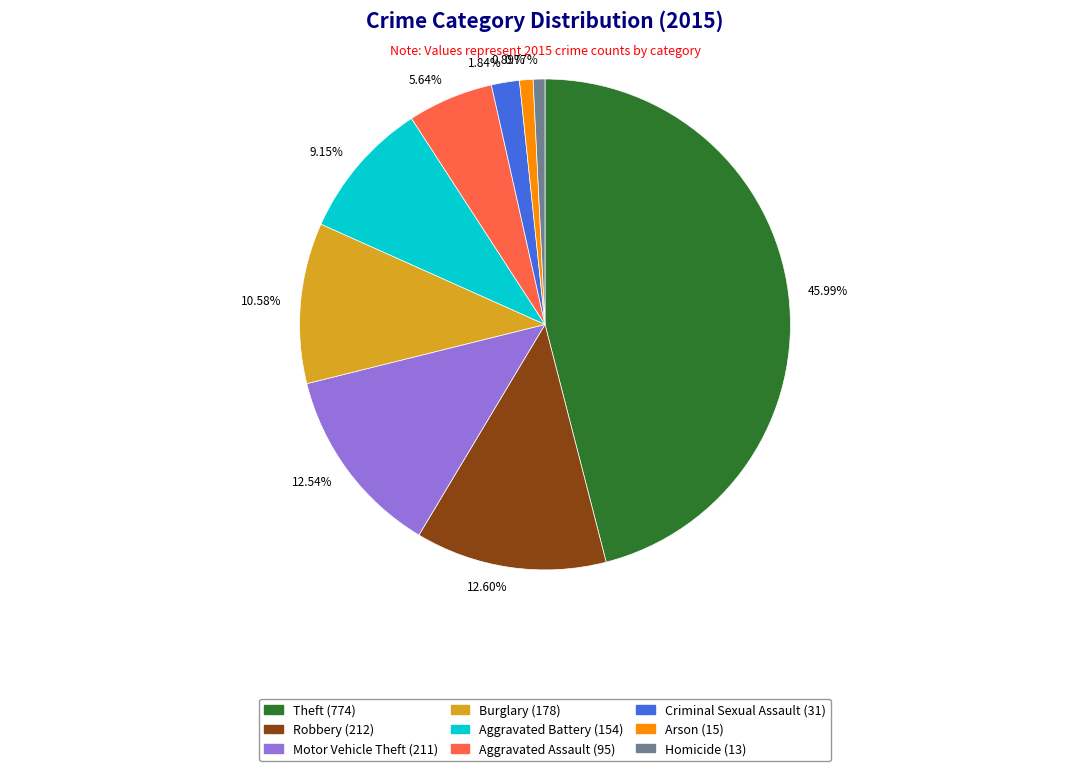

Count the number of slices in the pie.

9